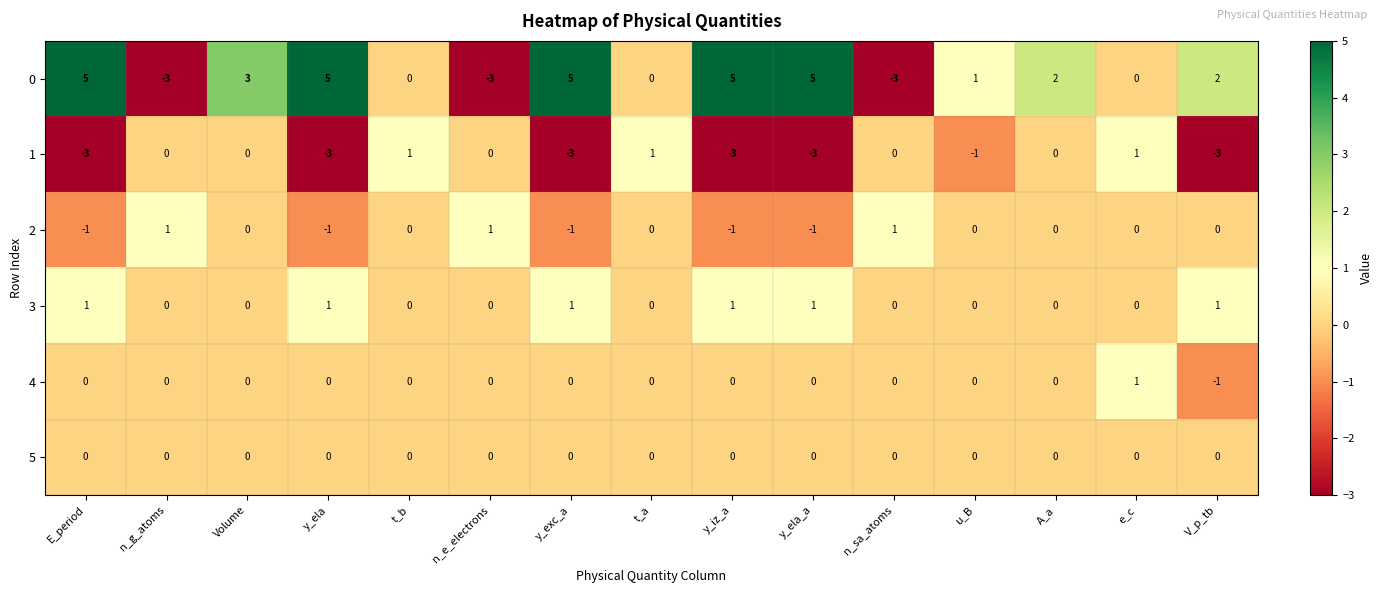

Count the 1 values in the range -3 to 0.

12